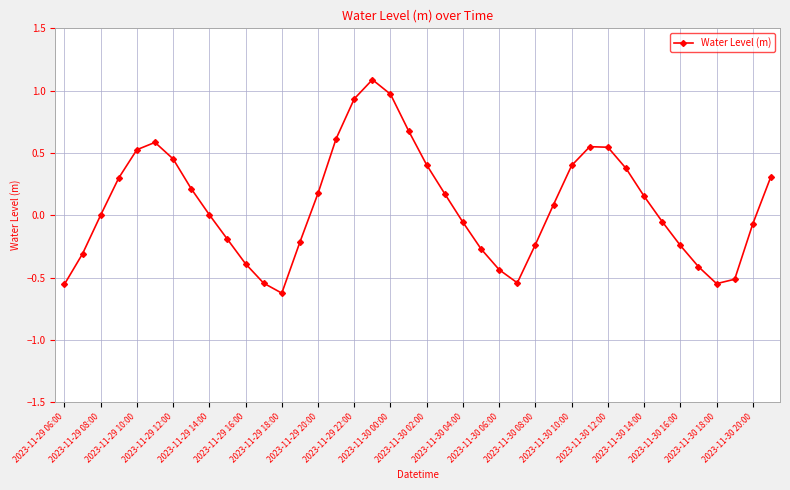

True or false: the data has more than 1 interior local peaks.

True